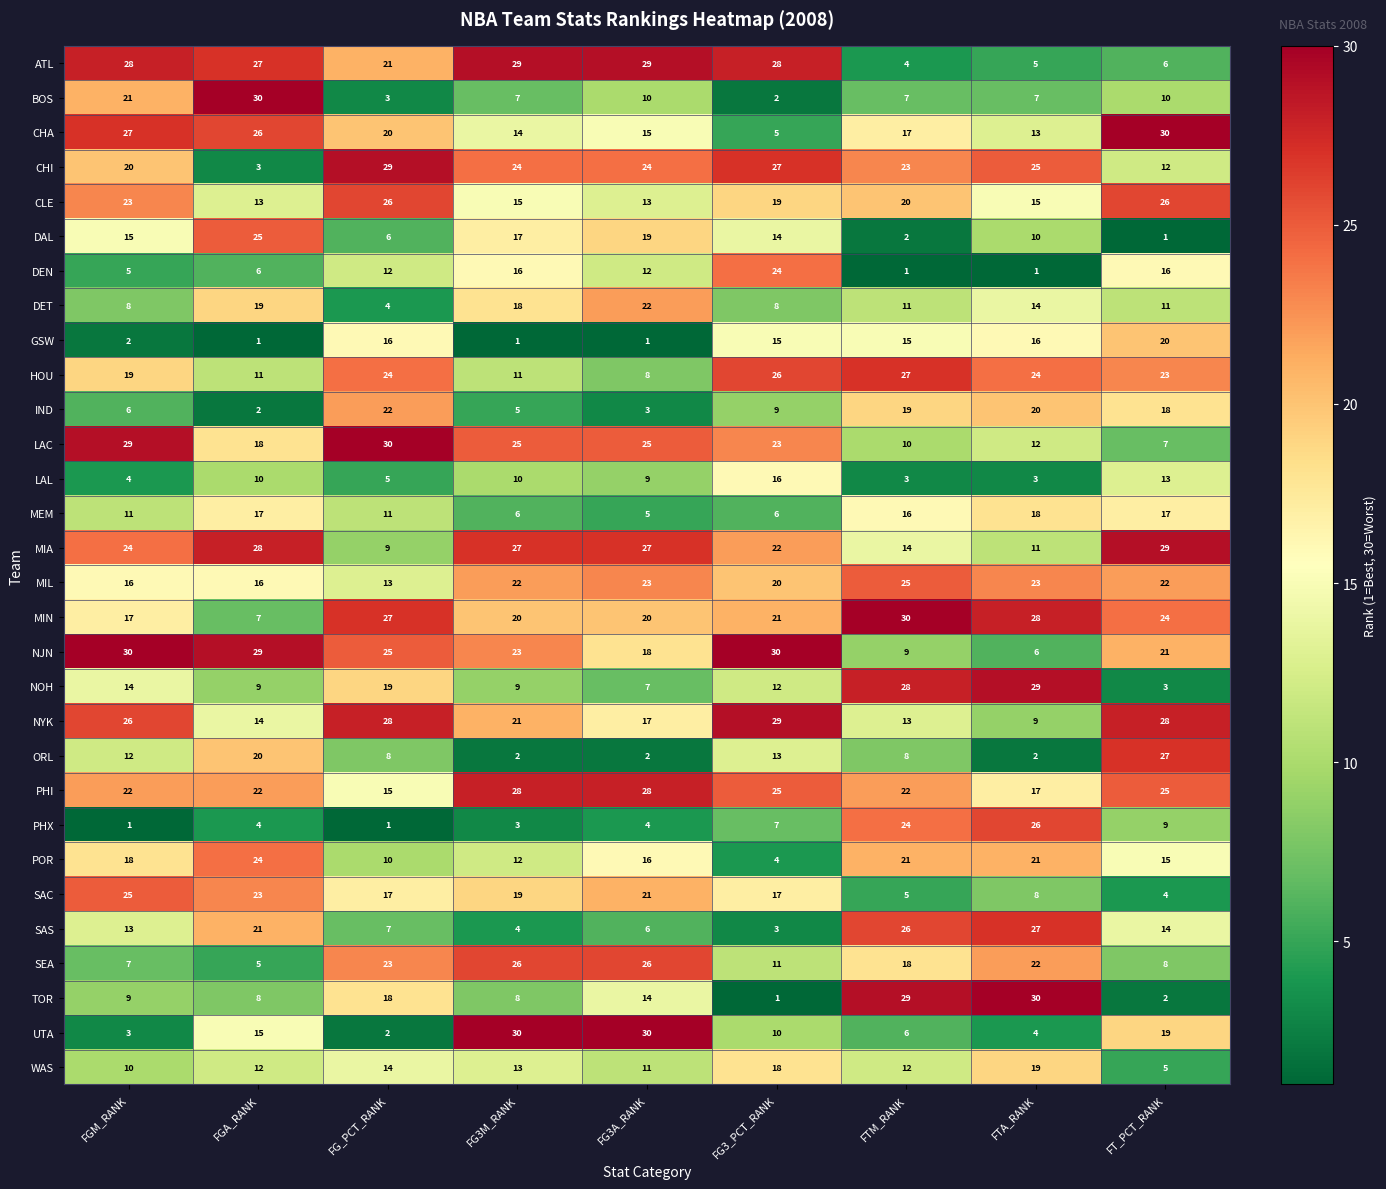

How many series are shown in this chart?

30